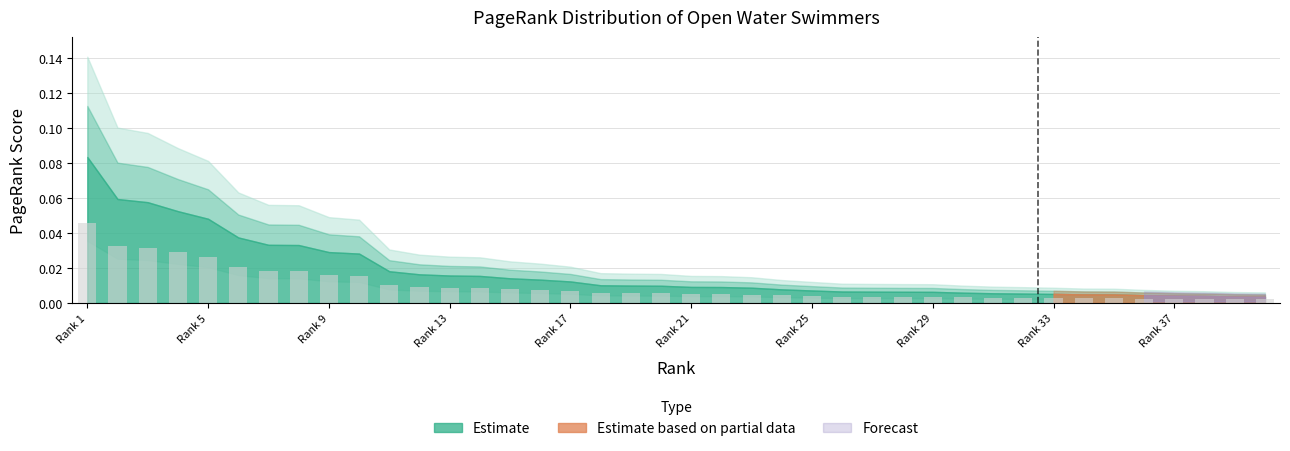

Does the chart contain any negative values?

No